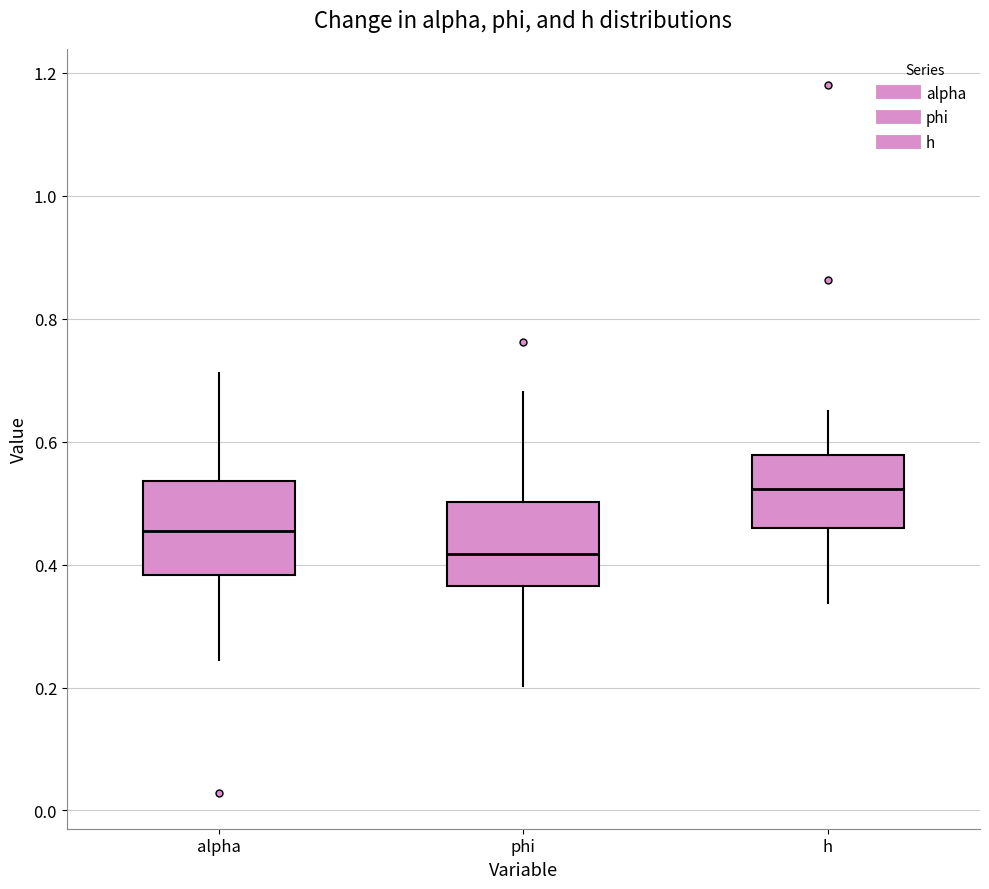

Where is the upper edge of the box for h on the y-axis? The values are not printed on the chart, so give them approximately, as read against the axis.

0.58